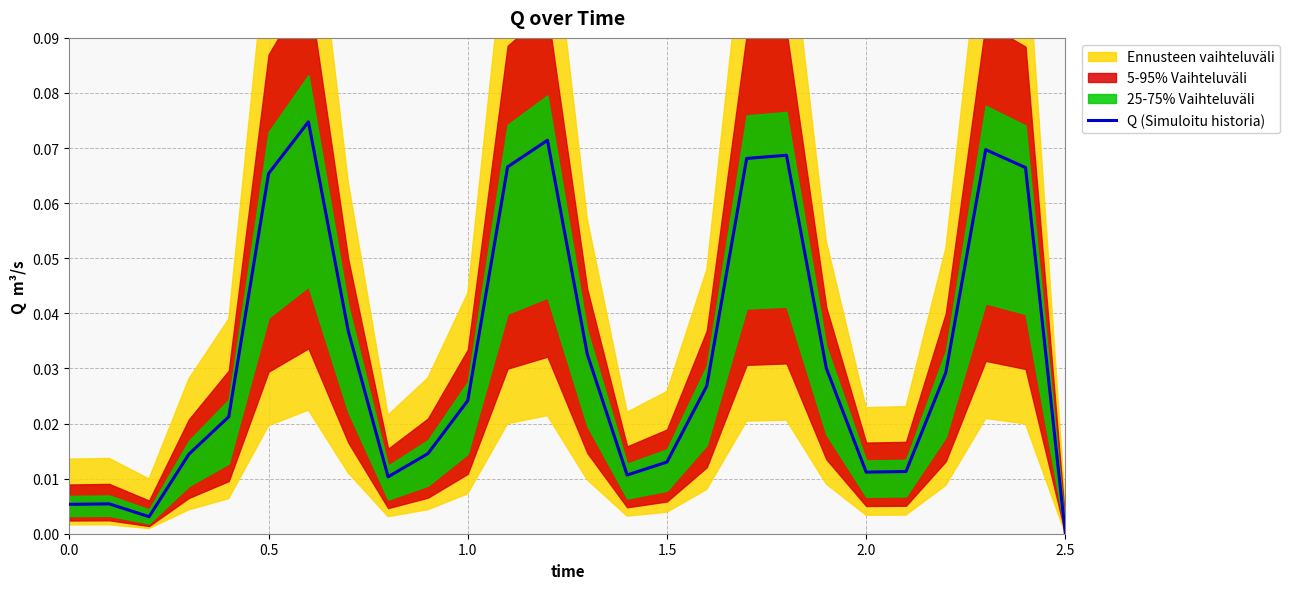

The value of Q (Simuloitu historia) at 2.5 is 0.0. True or false?

True